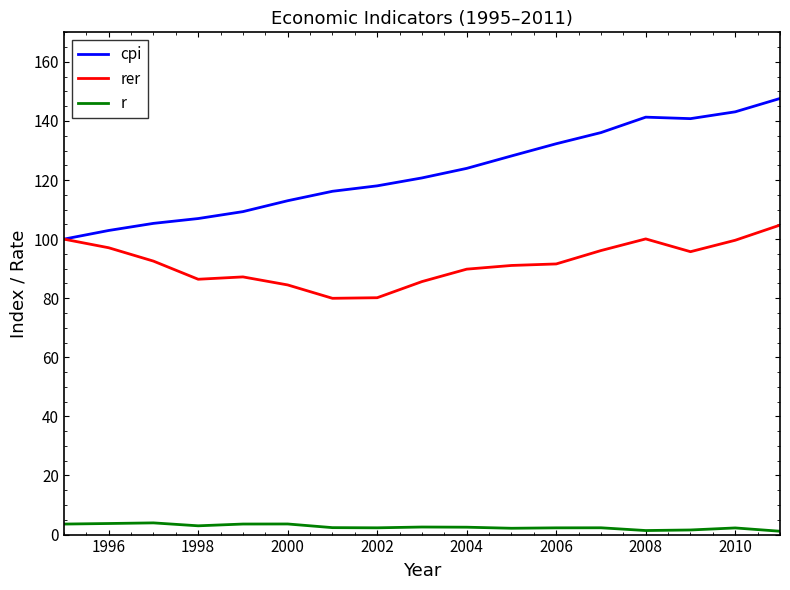

How many lines are shown in the chart?

3